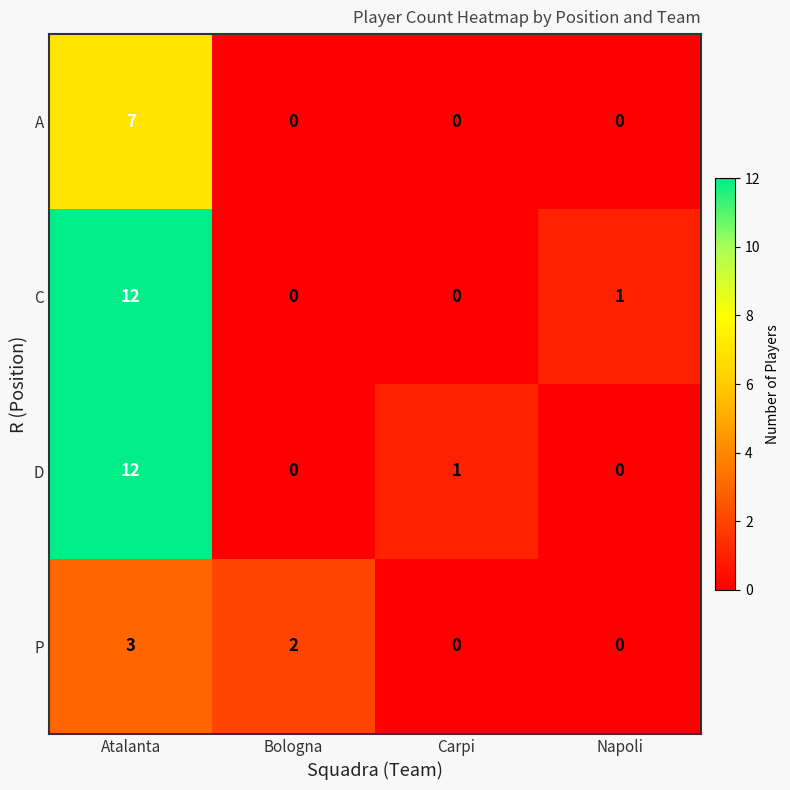

The A series shows 11 at Atalanta. True or false?

False